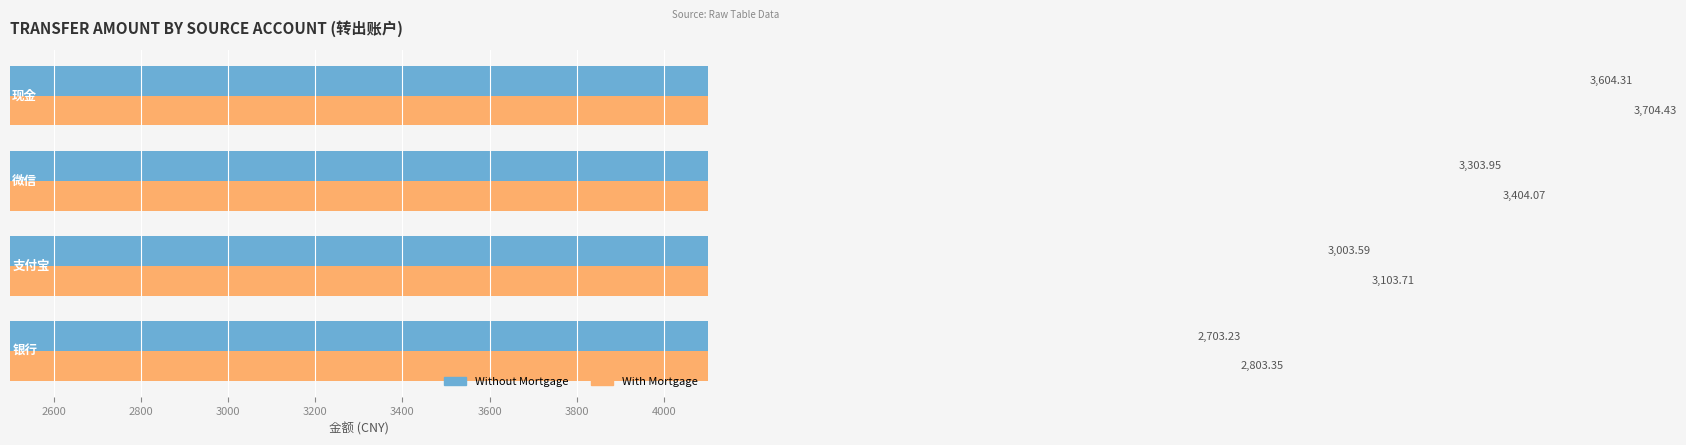

How many distinct data groups are displayed?

2